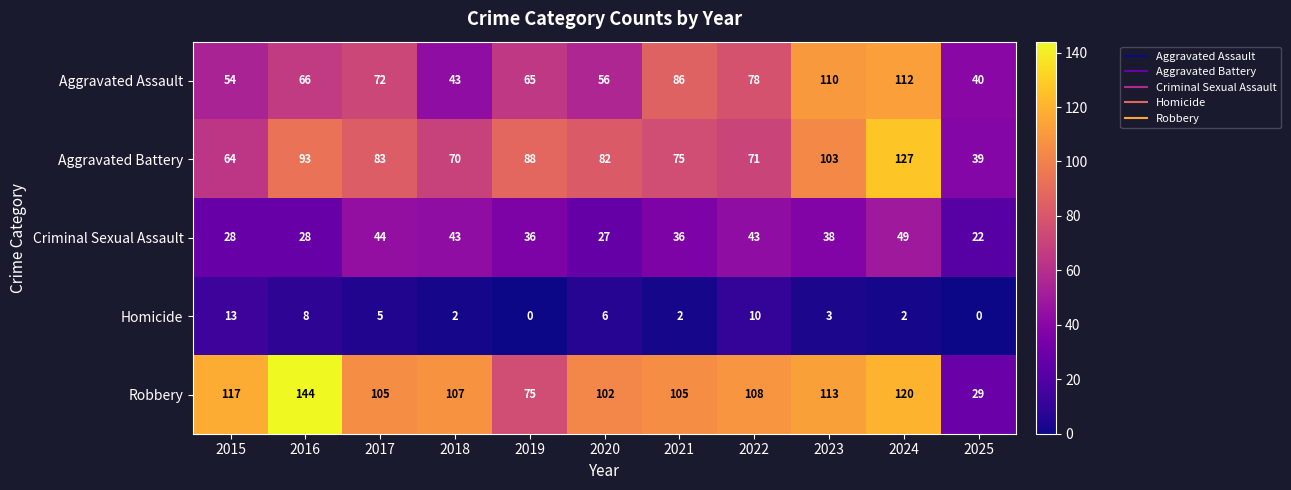

Is the value of Aggravated Battery at 2024 greater than the value of Homicide at 2019?

Yes